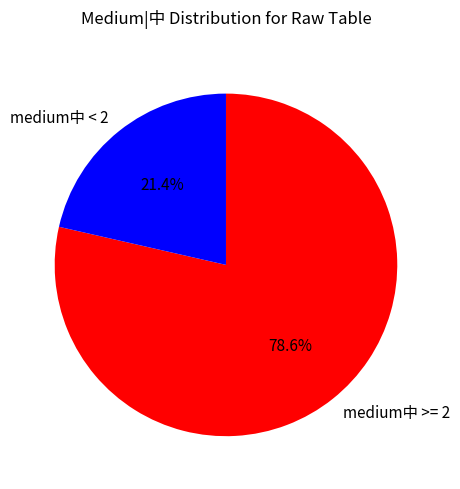

What percentage is NOT represented by medium中 >= 2?

21.4%